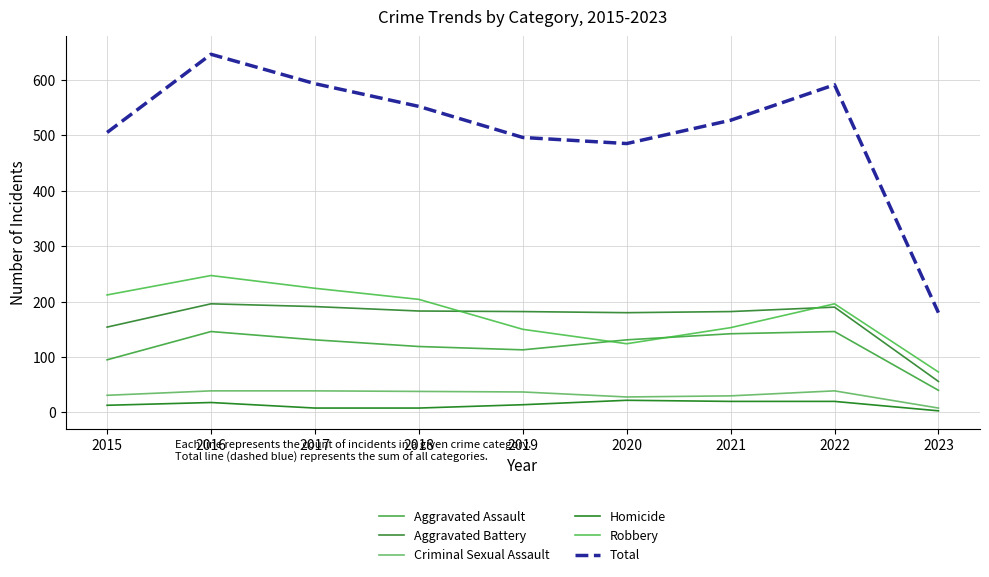

Which category has the lowest value in the Aggravated Battery series?

2023